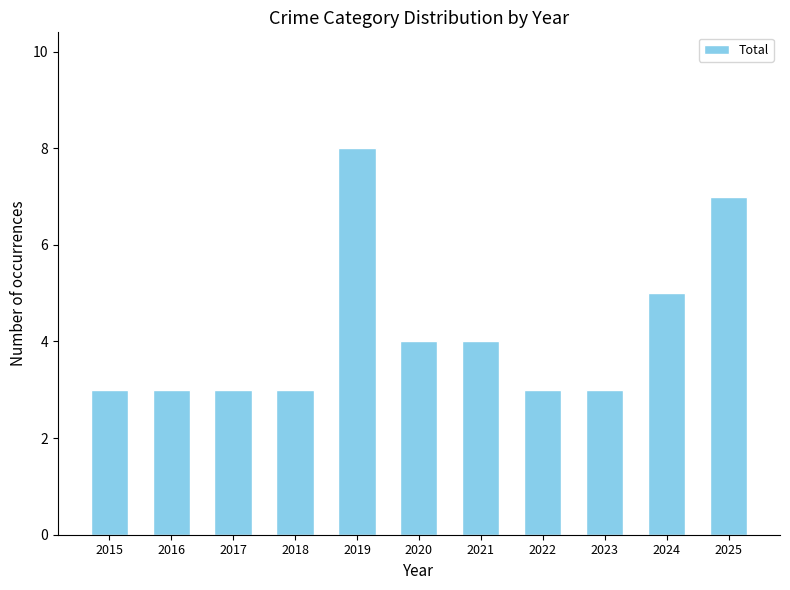

What is the average value?

4